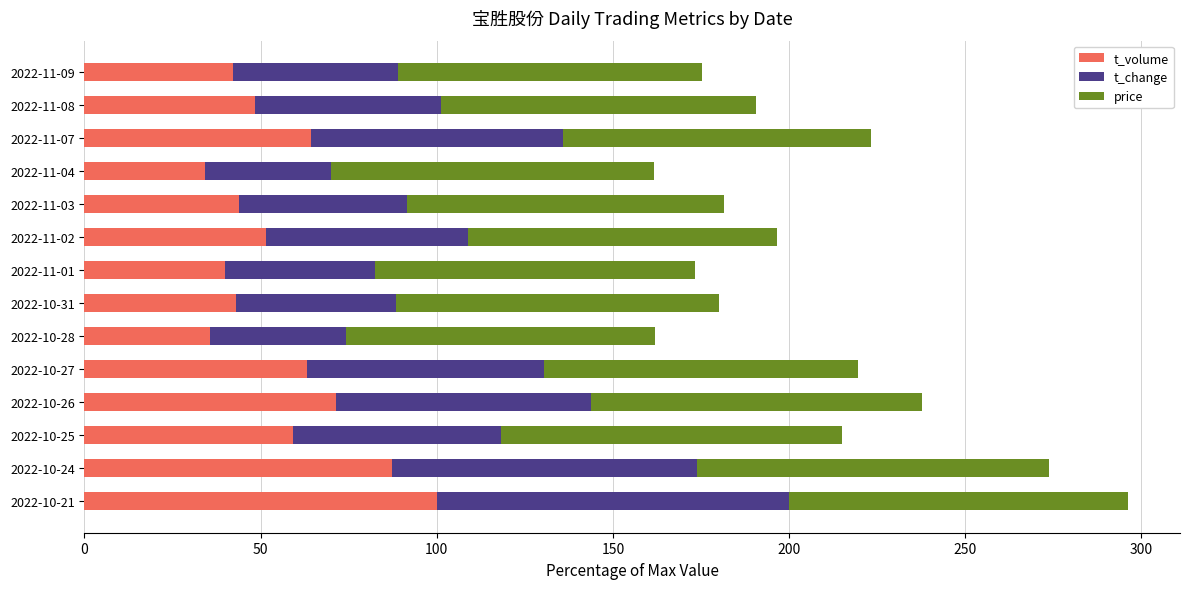

What is the total value across all series at 2022-10-28?

162.1